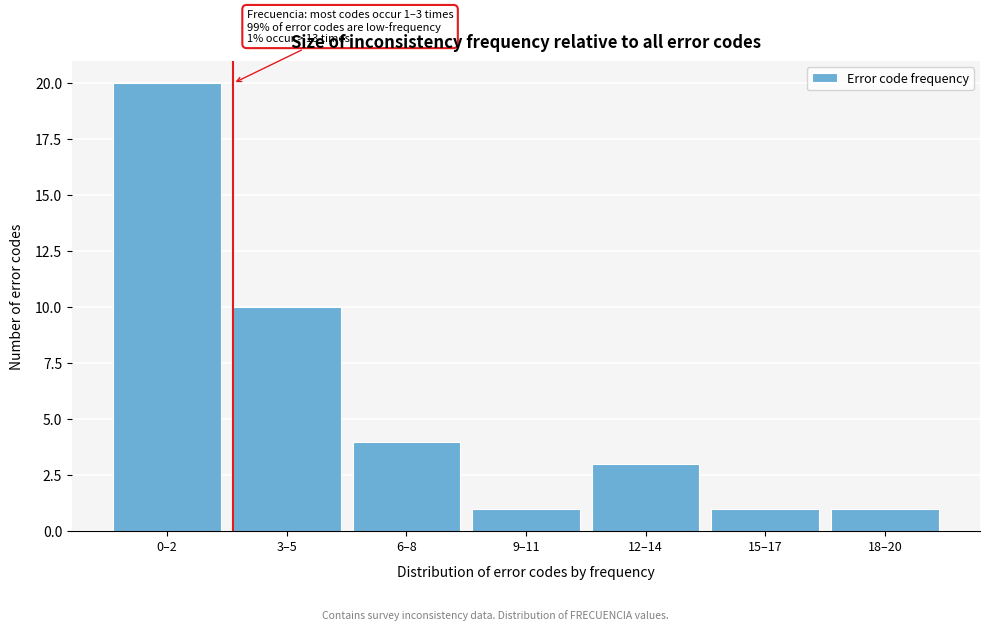

Reading left to right, extract all data points from this chart.

0–2=20	3–5=10	6–8=4	9–11=1	12–14=3	15–17=1	18–20=1